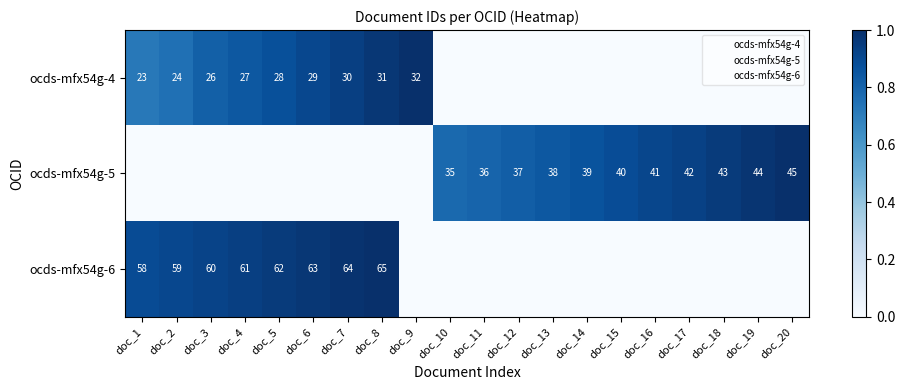

The value of ocds-mfx54g-5 at doc_3 is 0.0. True or false?

True